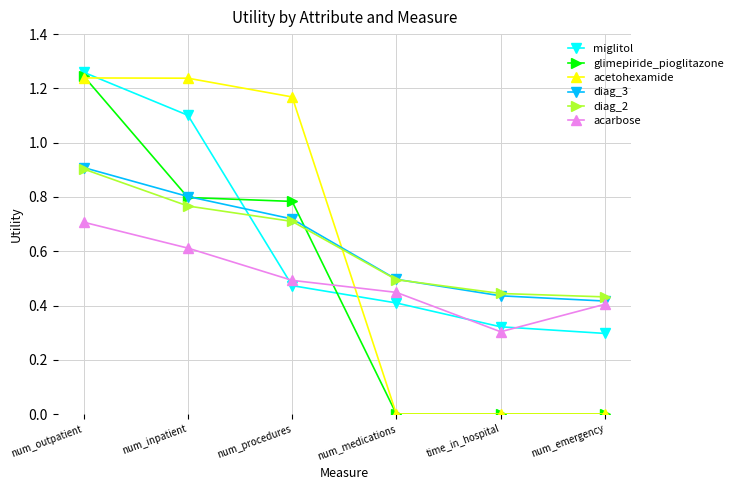

True or false: miglitol has a value of 0.1 at num_medications.

False